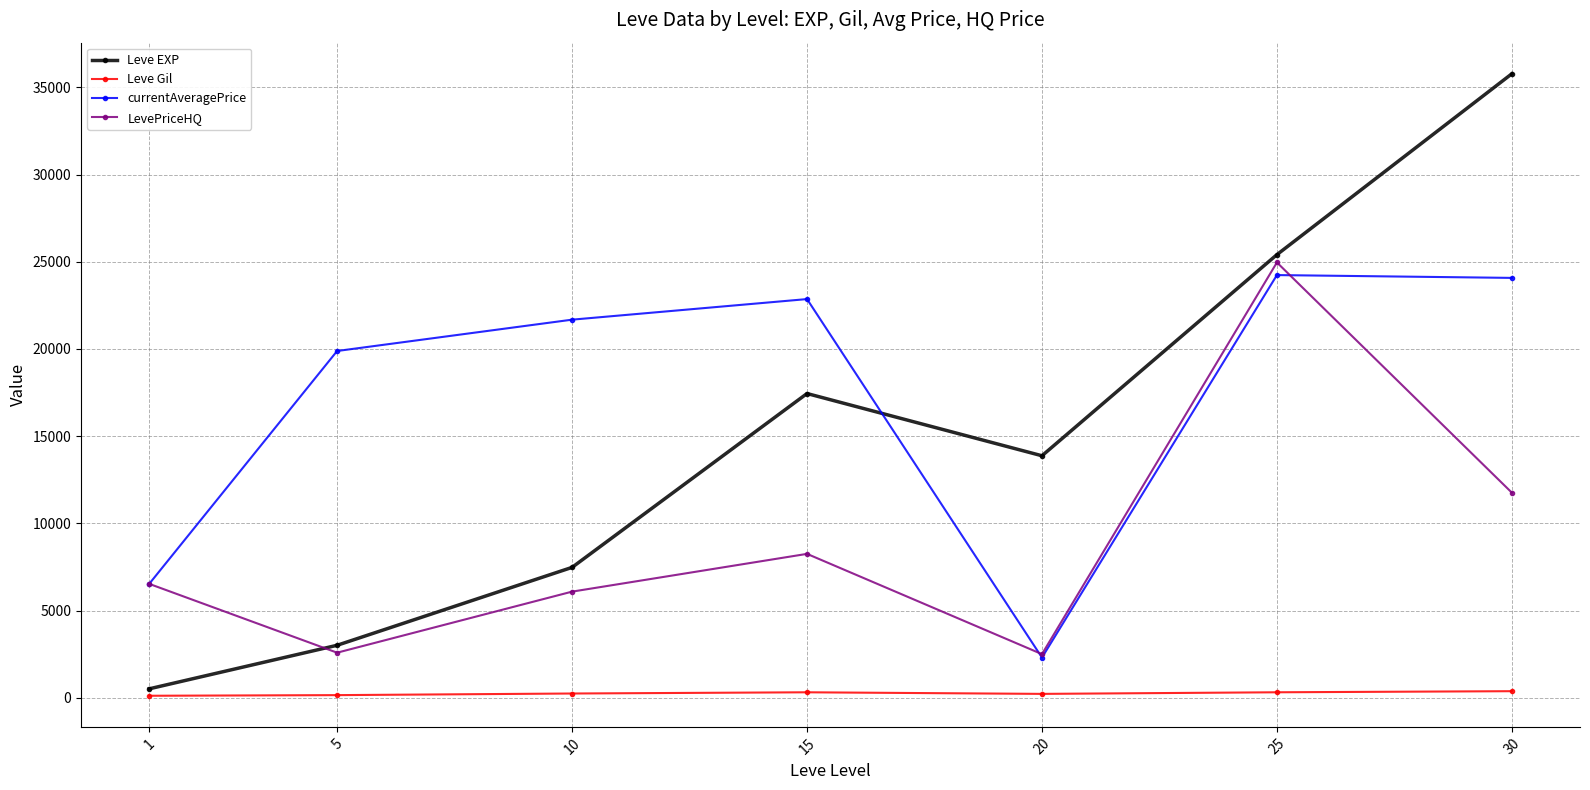

Where does the currentAveragePrice series first go above 21680?

10